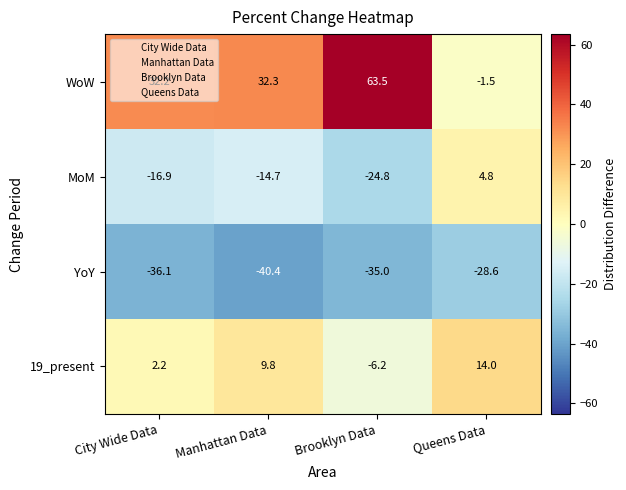

What is the sum of the WoW values at Brooklyn Data and City Wide Data?

95.7